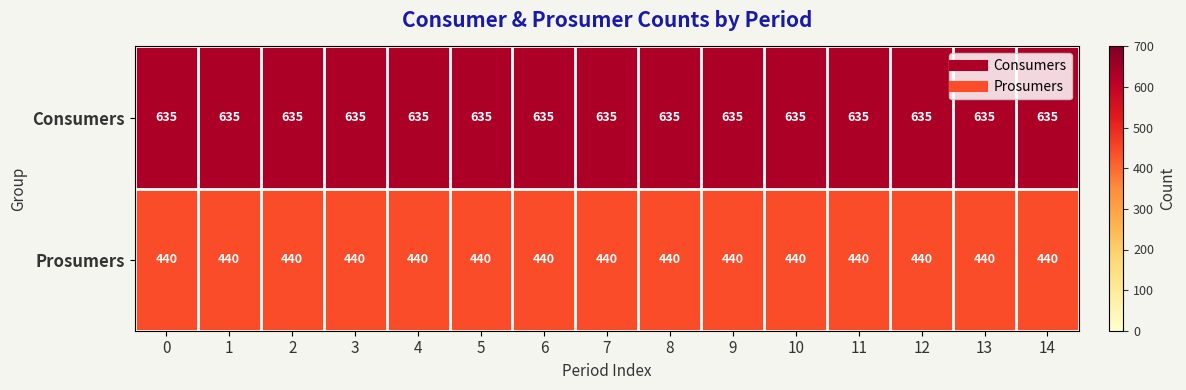

What is the sum of all Consumers values?

9525